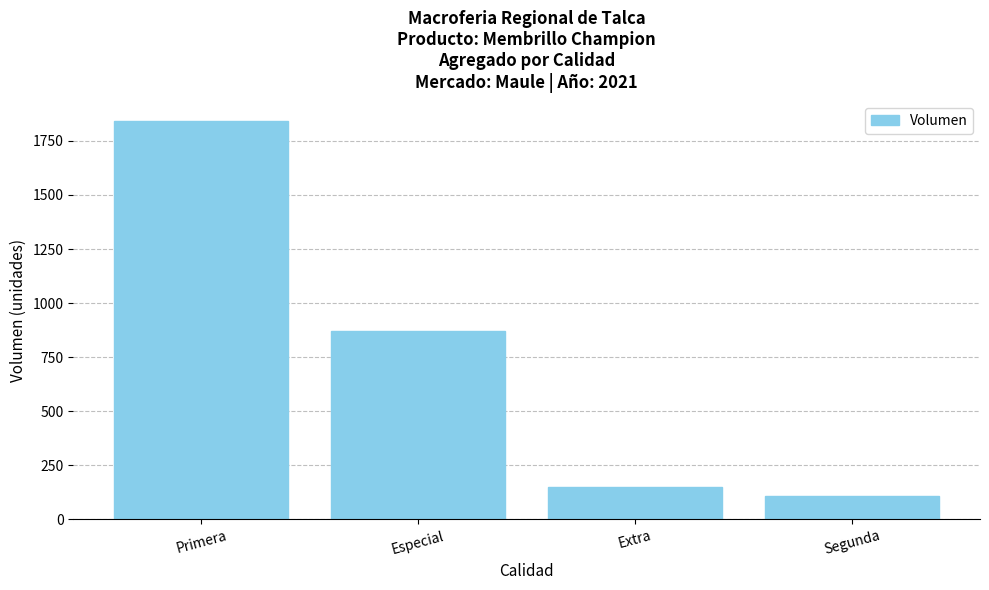

What is the value of the 4th bar from the left?

110